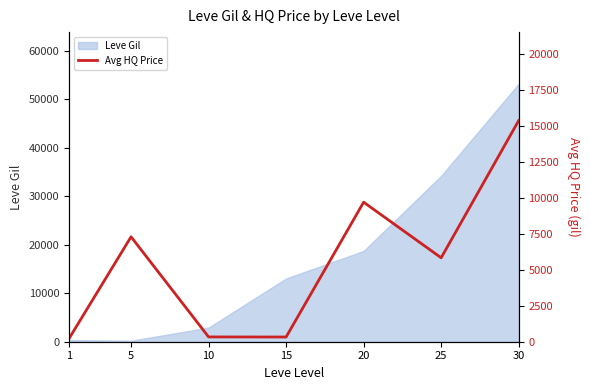

The value of Leve Gil at 20 is 30374.0. True or false?

False